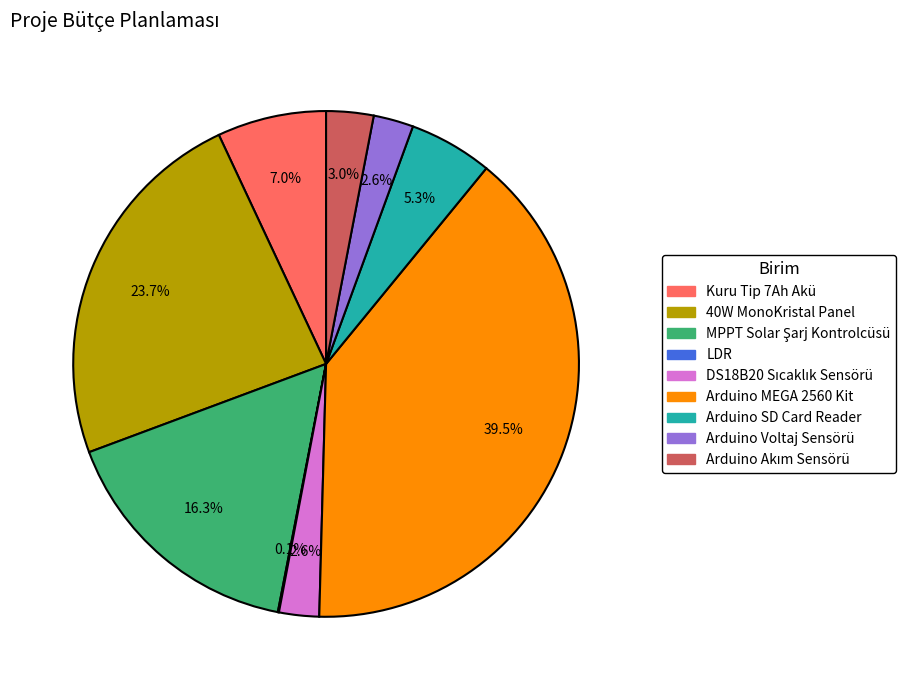

Which category has the biggest portion of the pie?

Arduino MEGA 2560 Kit